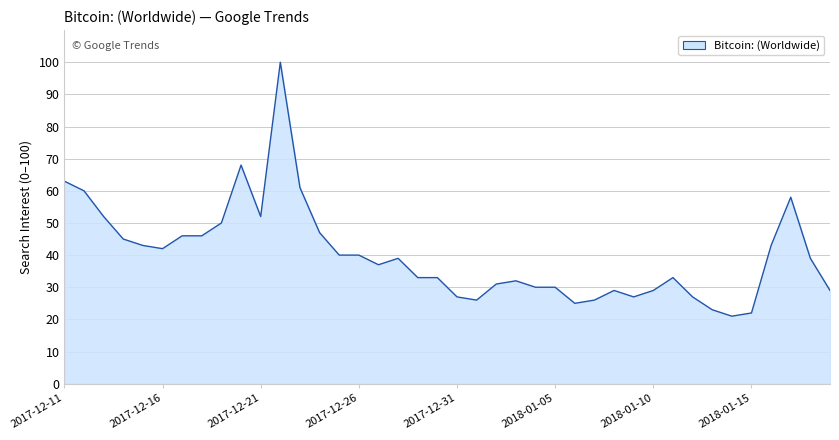

What is the minimum value shown in the chart?

21